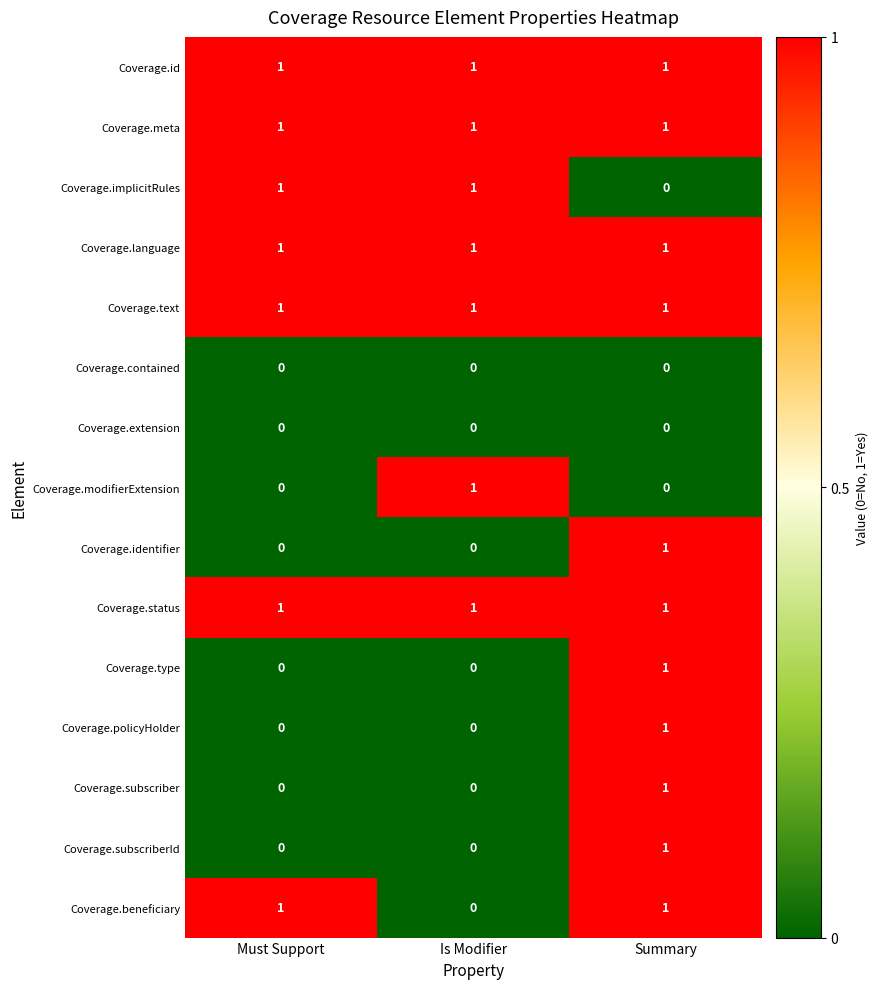

How many Coverage.type values are between 0 and 1?

3